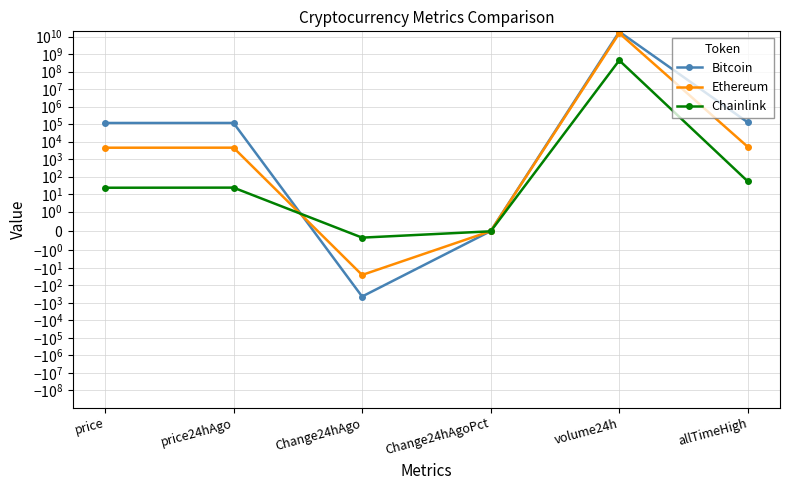

Does the chart display data point markers on the line(s)?

Yes